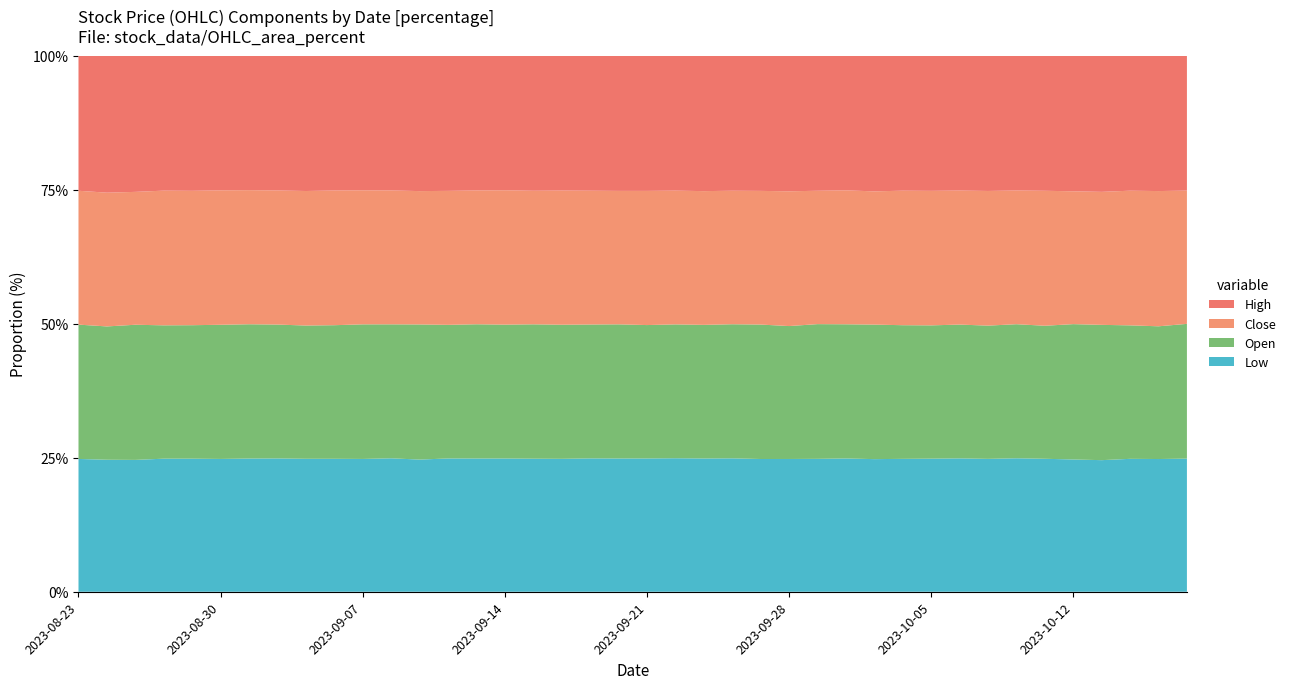

What is the total value across all series at 2023-09-28?

100.0